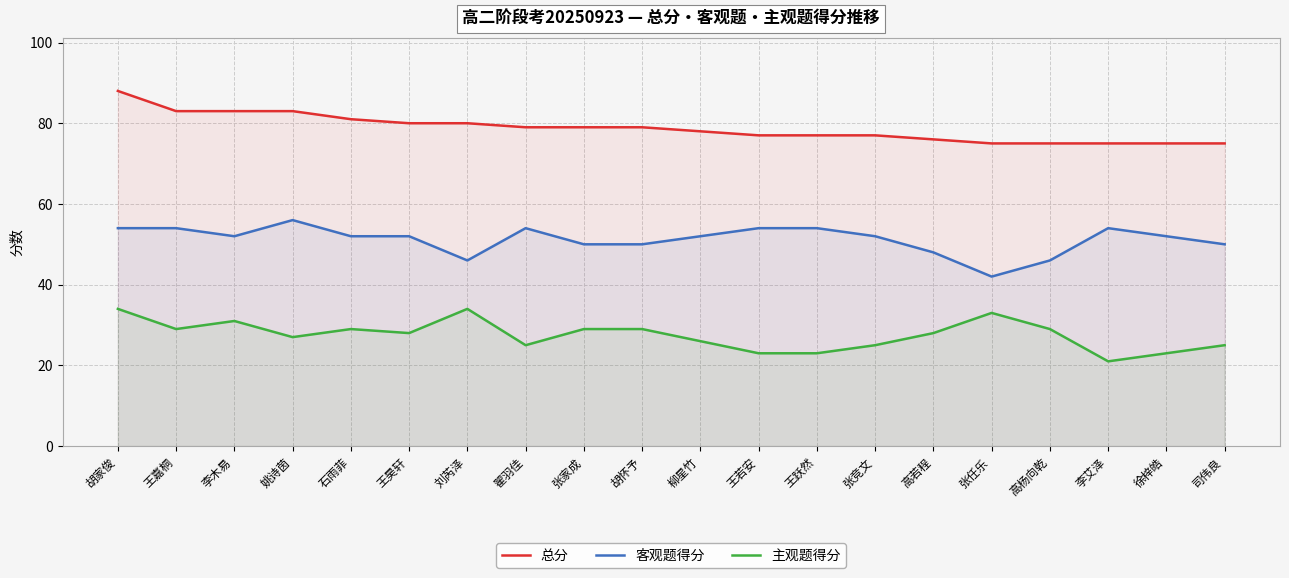

True or false: 总分 and 主观题得分 cross at least once.

False